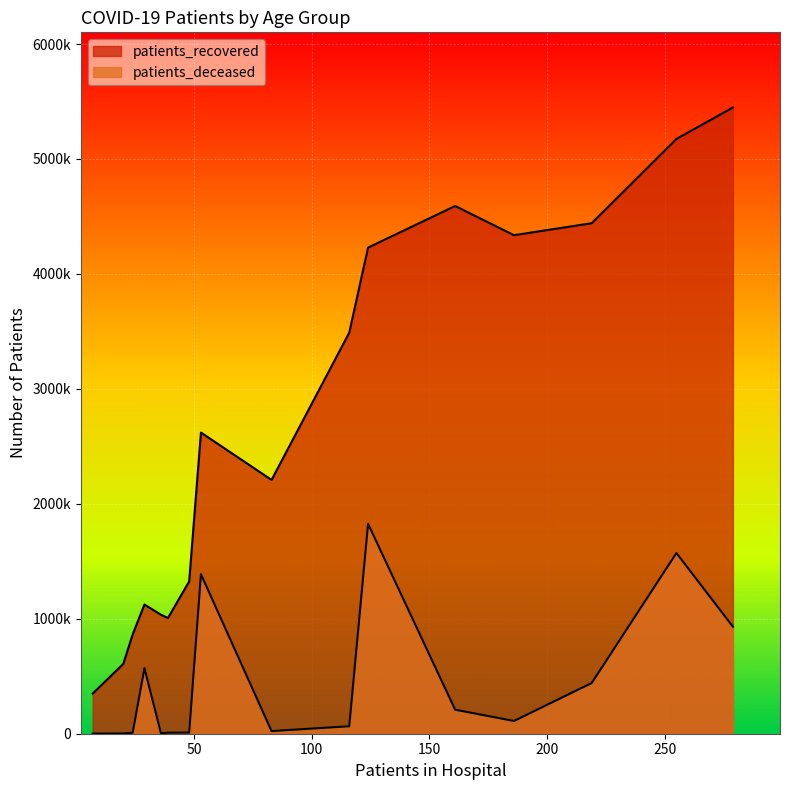

Does the chart display data point markers on the line(s)?

No